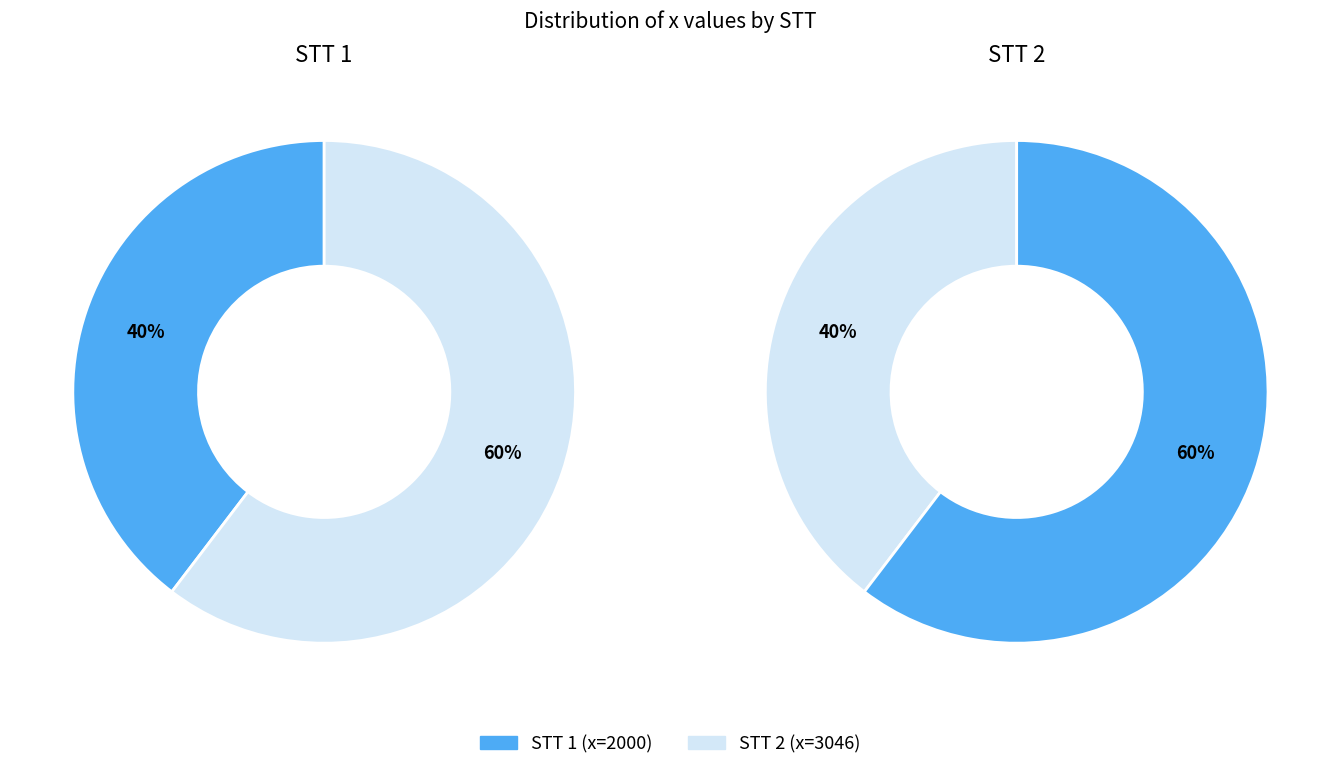

To the nearest percent, what is the combined percentage of 1 and 2?

100%